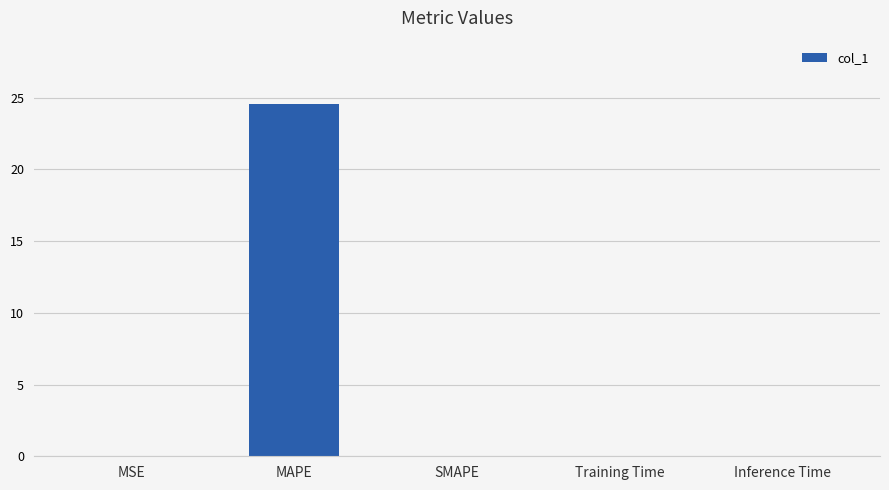

What is the maximum value shown in the chart?

24.6